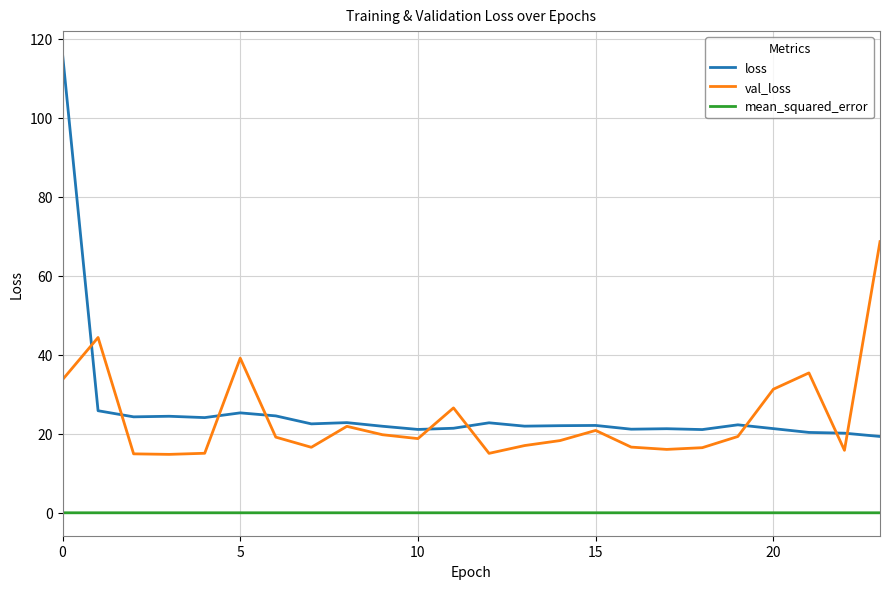

What are all the series names shown in the legend?

loss, val_loss, mean_squared_error